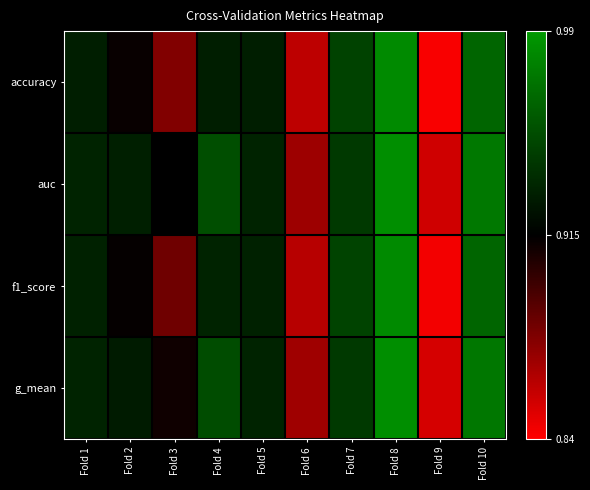

Reading left to right, list all the values displayed in this chart.

accuracy: Fold 1=0.2	Fold 2=-0.0	Fold 3=-0.5	Fold 4=0.2	Fold 5=0.2	Fold 6=-0.7	Fold 7=0.4	Fold 8=0.9	Fold 9=-1.0	Fold 10=0.7
auc: Fold 1=0.2	Fold 2=0.2	Fold 3=-0.0	Fold 4=0.5	Fold 5=0.2	Fold 6=-0.6	Fold 7=0.4	Fold 8=0.9	Fold 9=-0.8	Fold 10=0.8
f1_score: Fold 1=0.2	Fold 2=-0.0	Fold 3=-0.4	Fold 4=0.2	Fold 5=0.2	Fold 6=-0.7	Fold 7=0.4	Fold 8=0.9	Fold 9=-0.9	Fold 10=0.7
g_mean: Fold 1=0.2	Fold 2=0.2	Fold 3=-0.1	Fold 4=0.5	Fold 5=0.2	Fold 6=-0.6	Fold 7=0.4	Fold 8=0.9	Fold 9=-0.8	Fold 10=0.8